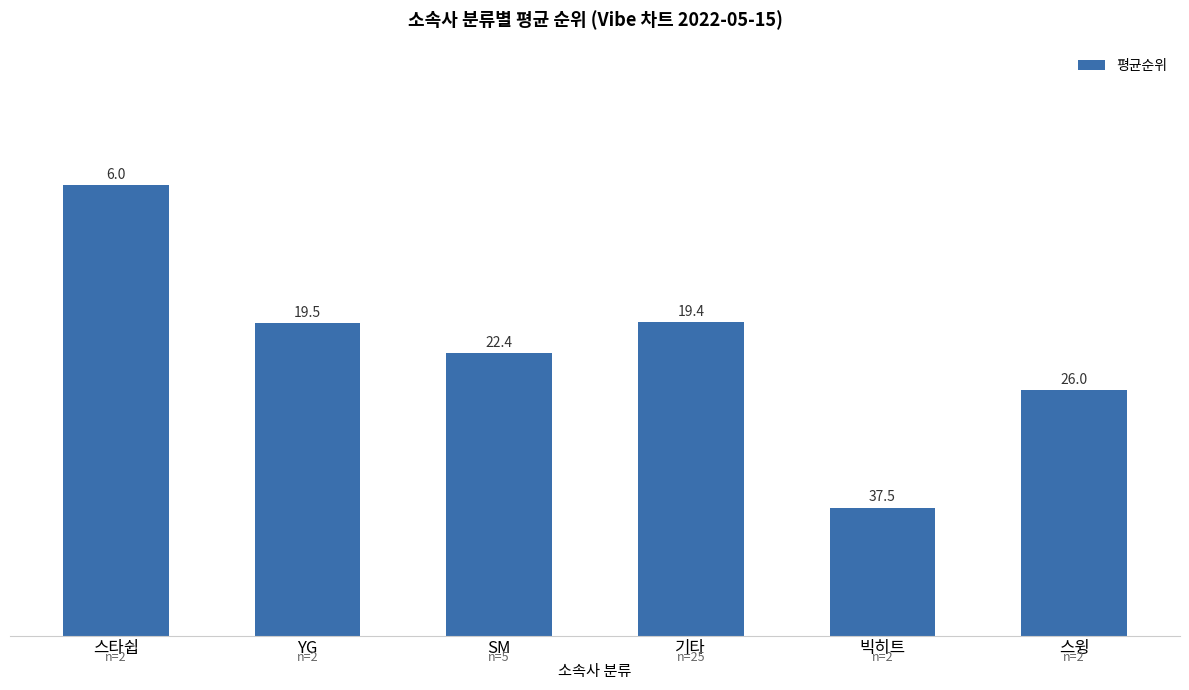

What is the ratio of the value at 기타 to the value at 스윙?

1.3